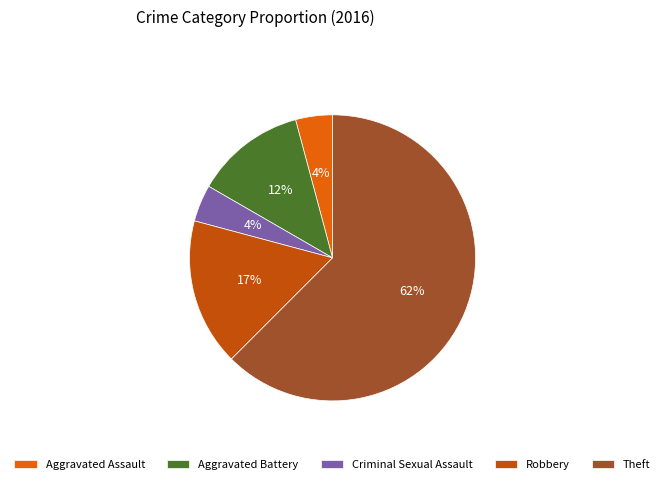

To the nearest percent, what is the average slice percentage?

20%